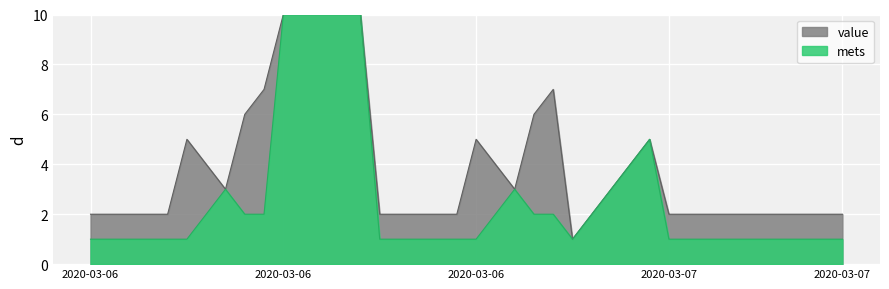

Reading right to left, extract all data points from this chart.

1	1	1	1	1	1	1	1	1	1	5	4	3	2	1	2	2	3	2	1	1	1	1	1	1	10	10	10	10	10	2	2	3	2	1	1	1	1	1	1